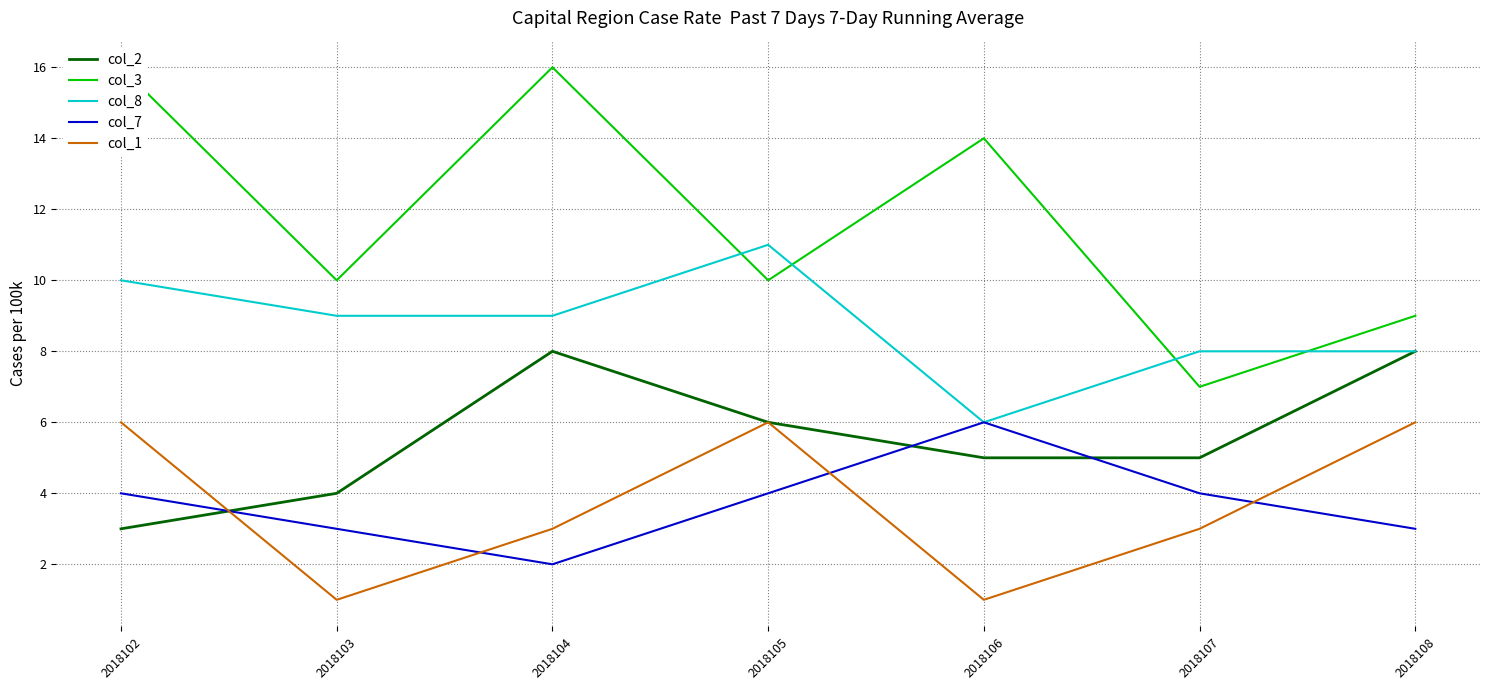

Is the value of col_7 at 2018107 greater than the value of col_8 at 2018107?

No